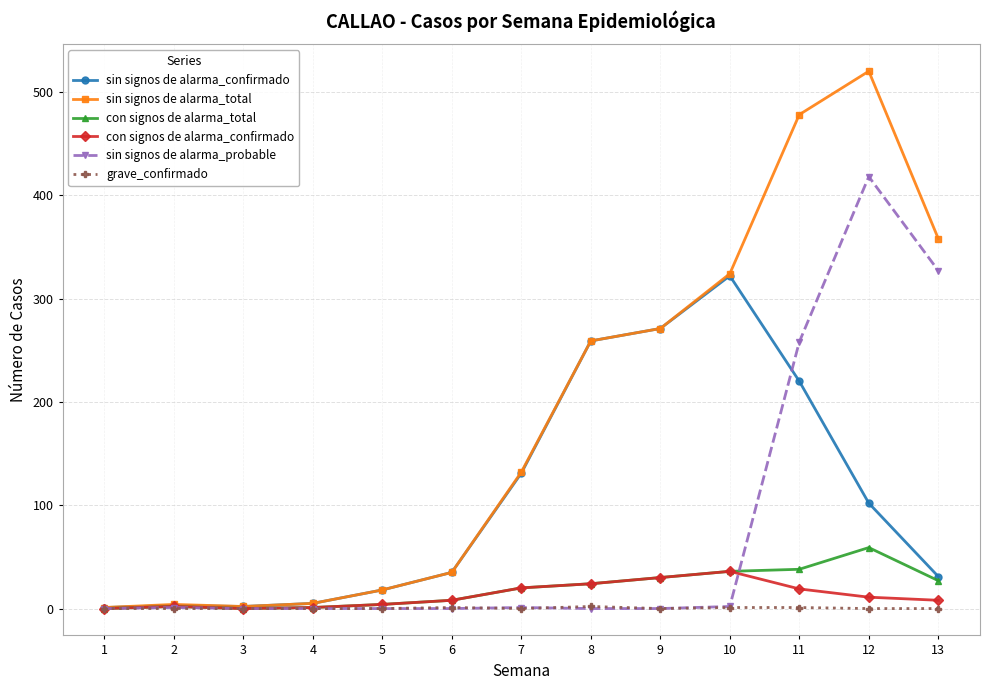

Which series has the largest range (max minus min)?

sin signos de alarma_total